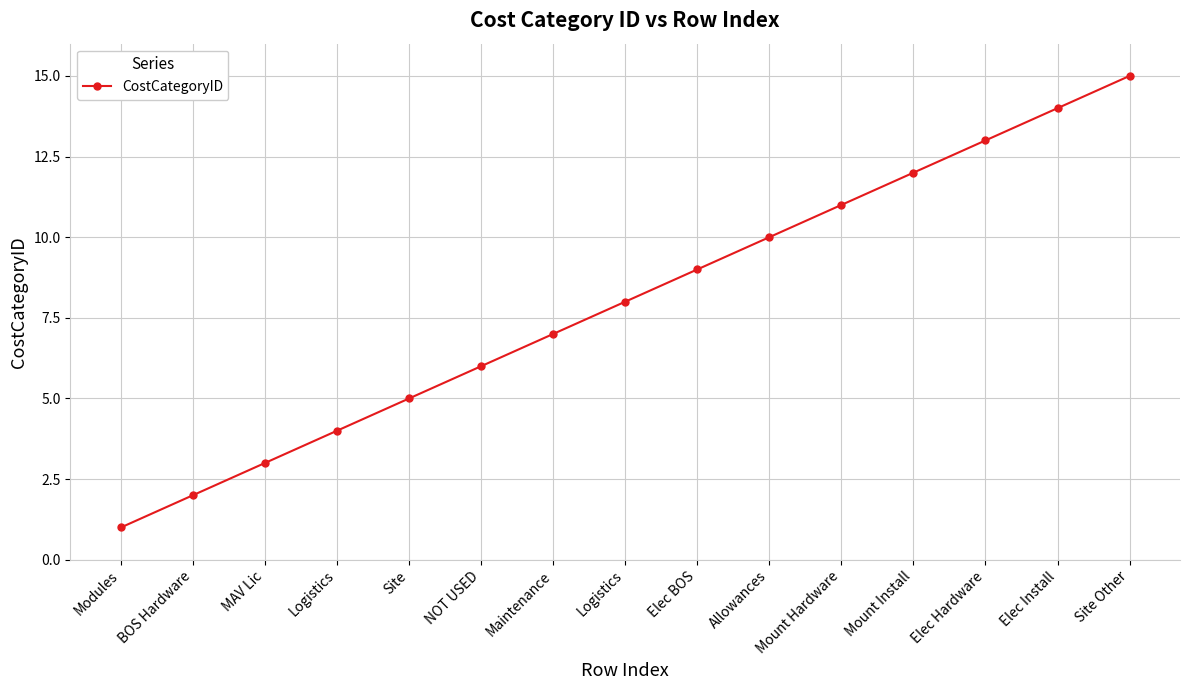

Where does the data first go above 8?

Elec BOS